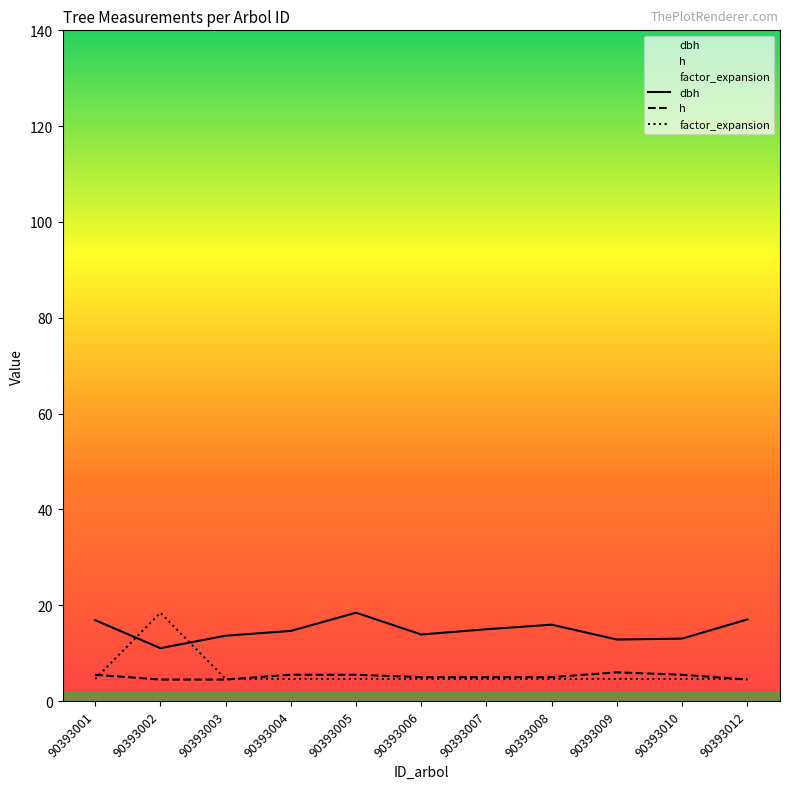

Rank the categories by dbh value from lowest to highest.

90393002, 90393009, 90393010, 90393003, 90393006, 90393004, 90393007, 90393008, 90393001, 90393012, 90393005